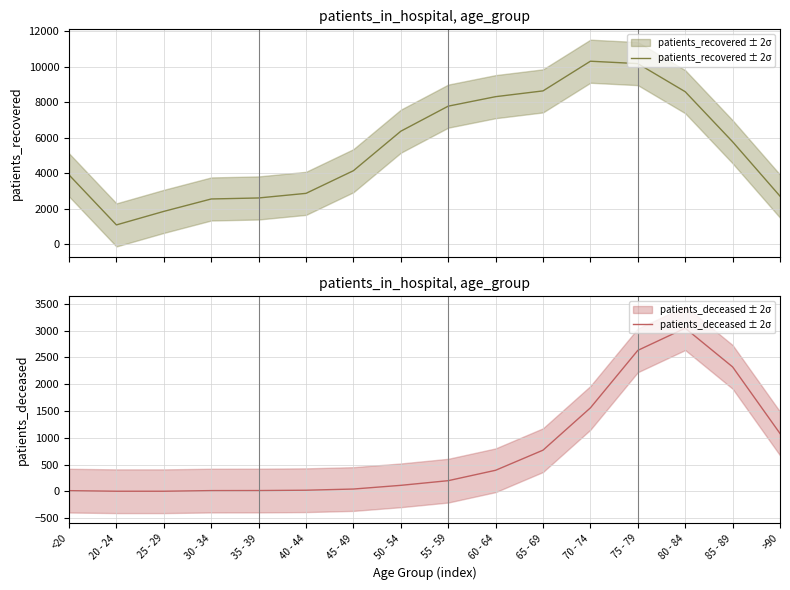

True or false: patients_recovered ± 2σ and patients_deceased ± 2σ cross at least once.

False